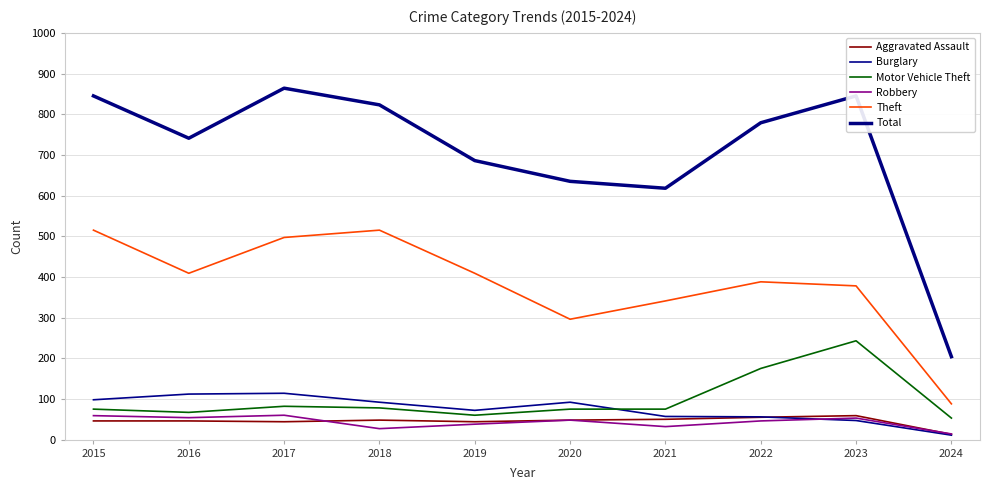

Where does the Burglary series first go above 92?

2015